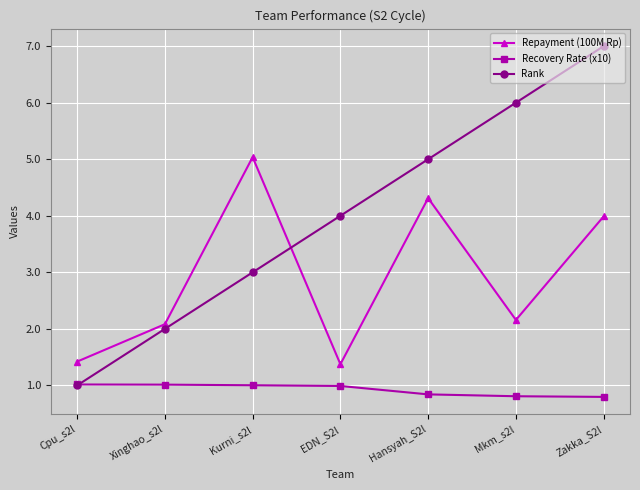

What is the spread (max minus min) of values at Cpu_s2l?

0.4